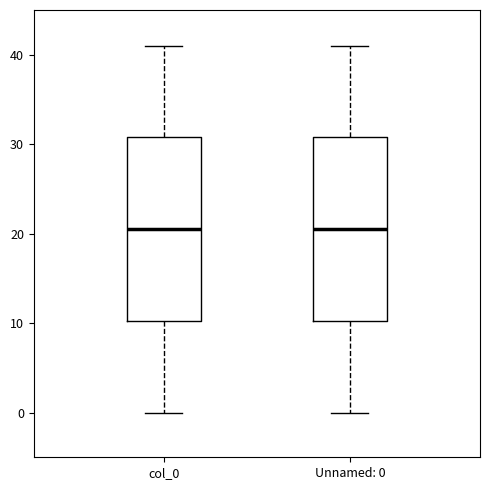

Reading left to right, transcribe this box plot: for each box, give where its median line is, the range the box spans, and where its two whiskers end, as read against the y-axis. The values are not printed on the chart, so give them approximately, as read against the axis.

col_0: median 21, box 10 to 31, whiskers 0 to 41
Unnamed: 0: median 21, box 10 to 31, whiskers 0 to 41